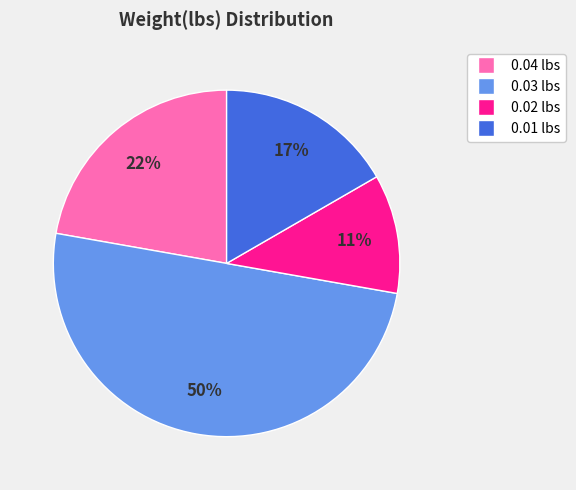

To the nearest percent, what is the average slice percentage?

25%